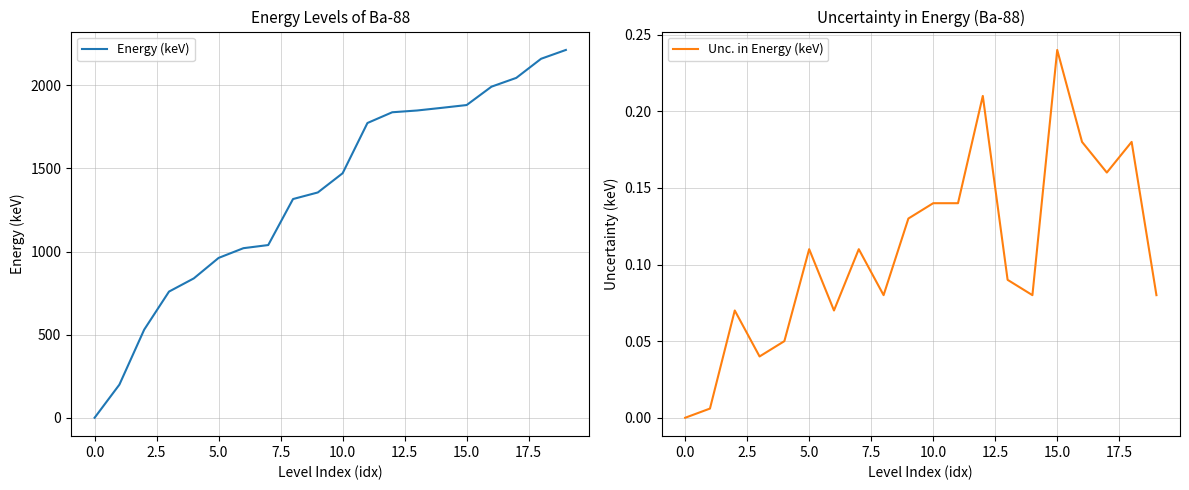

The value of Unc. in Energy (keV) at 12 is 0.2. True or false?

True